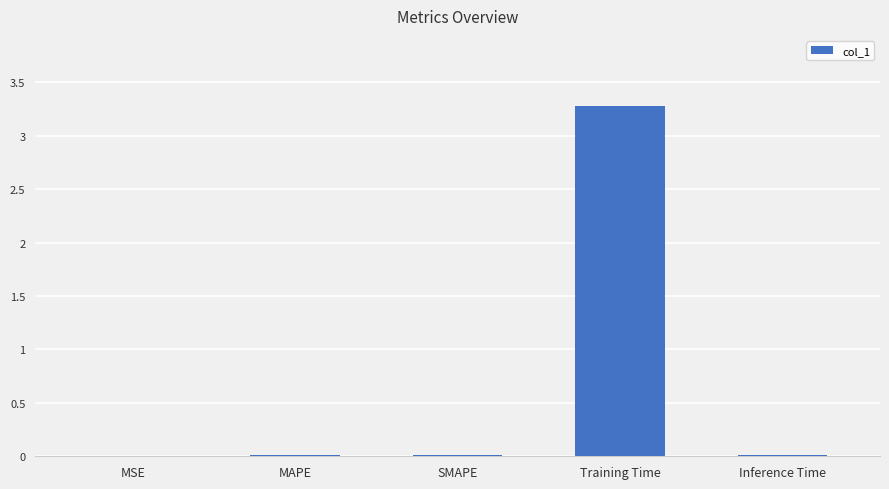

True or false: the data shows 0.0 at Inference Time.

True